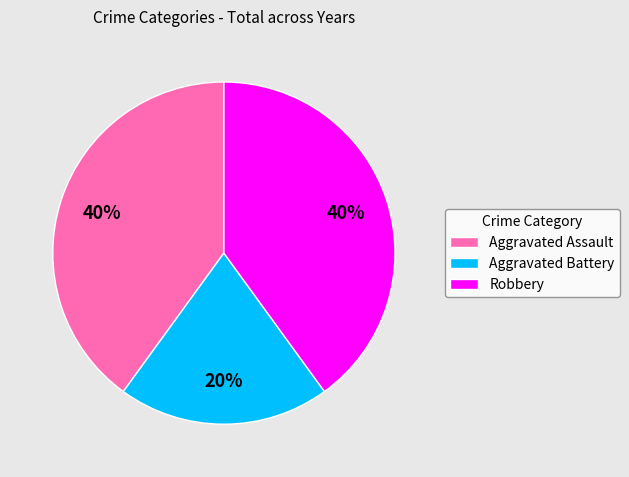

To the nearest percent, what is the difference between the largest and smallest slice percentages?

20%